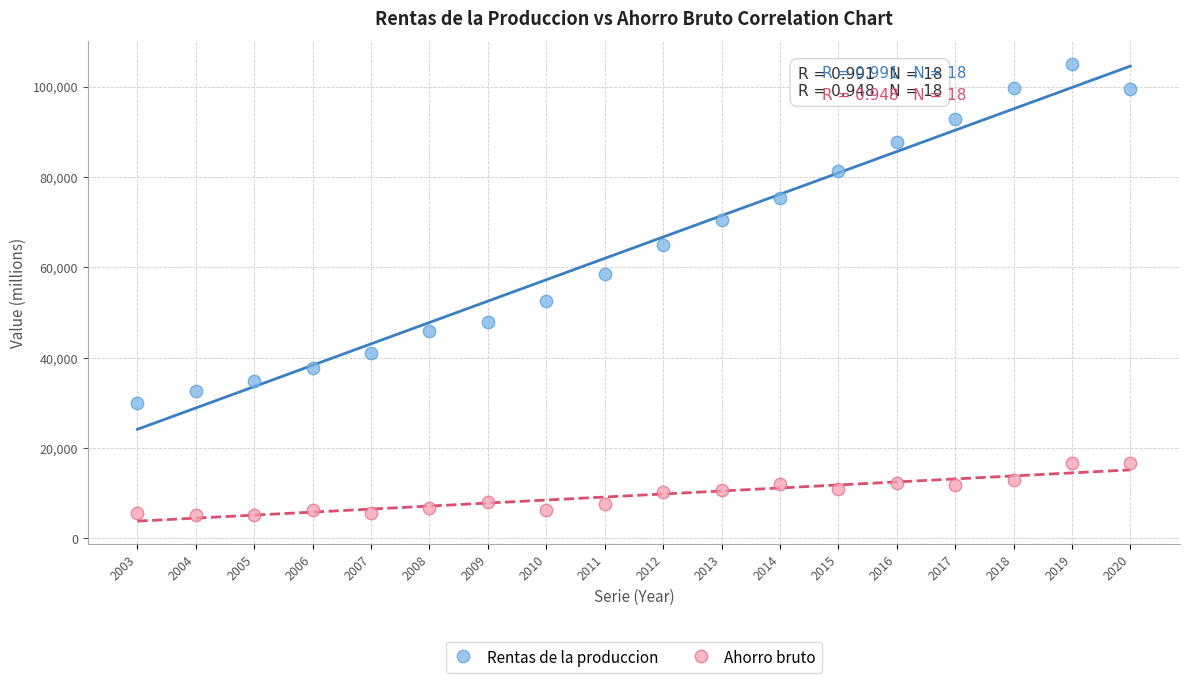

Across all data points, what is the range of Y values (max minus min)?

99909